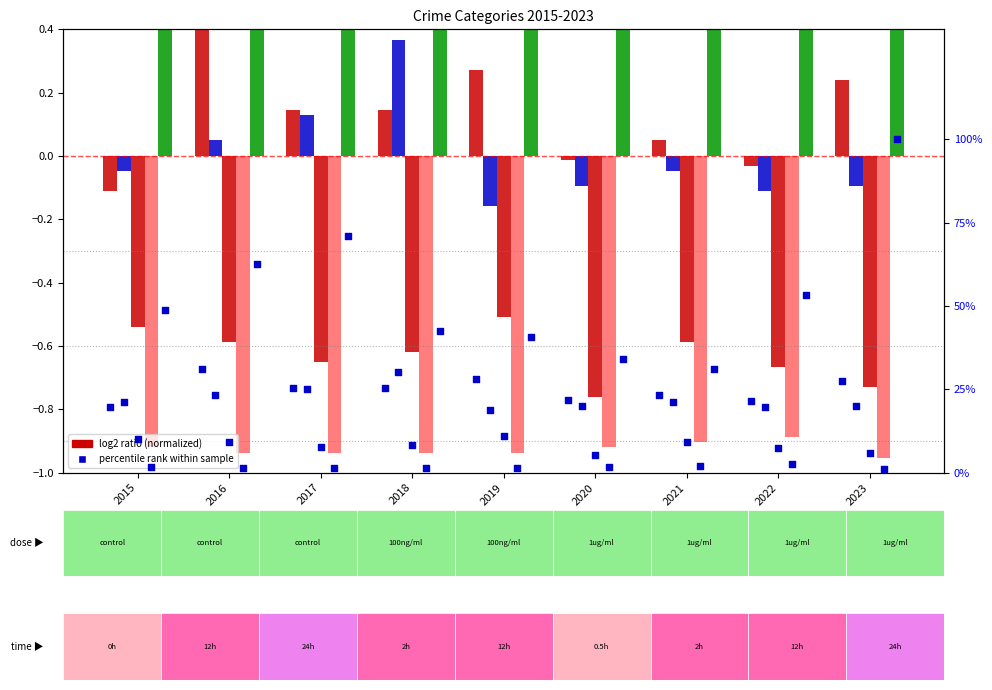

At which category is the sum across all series the highest?

2016